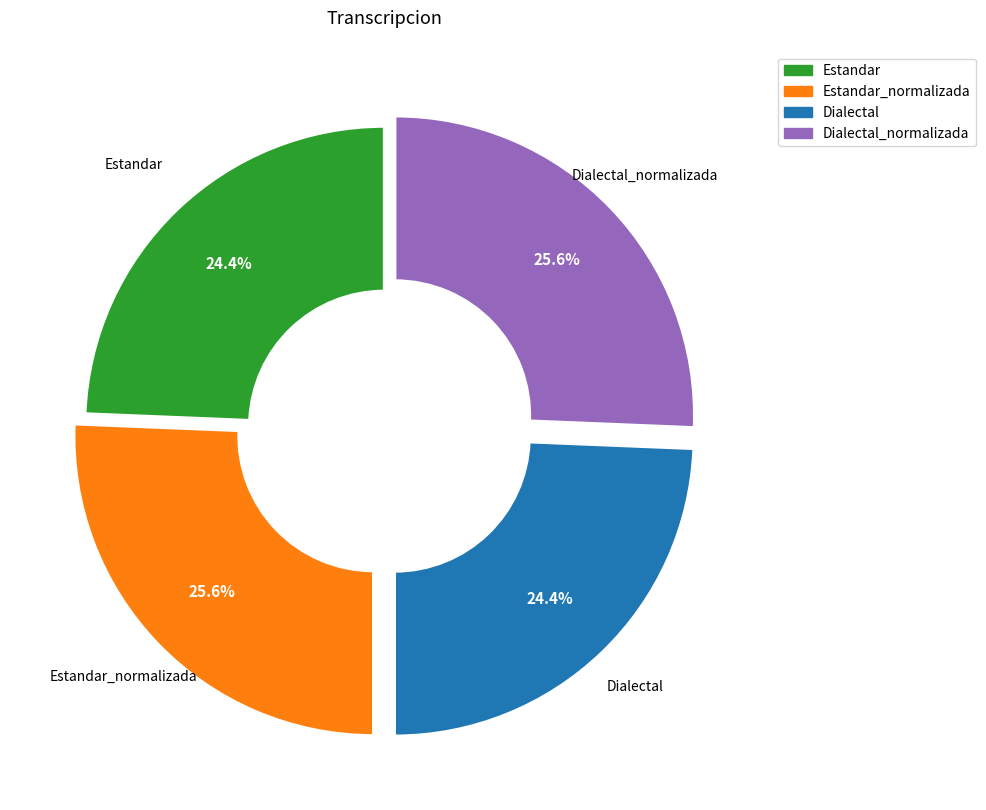

Does any single category account for the majority?

No